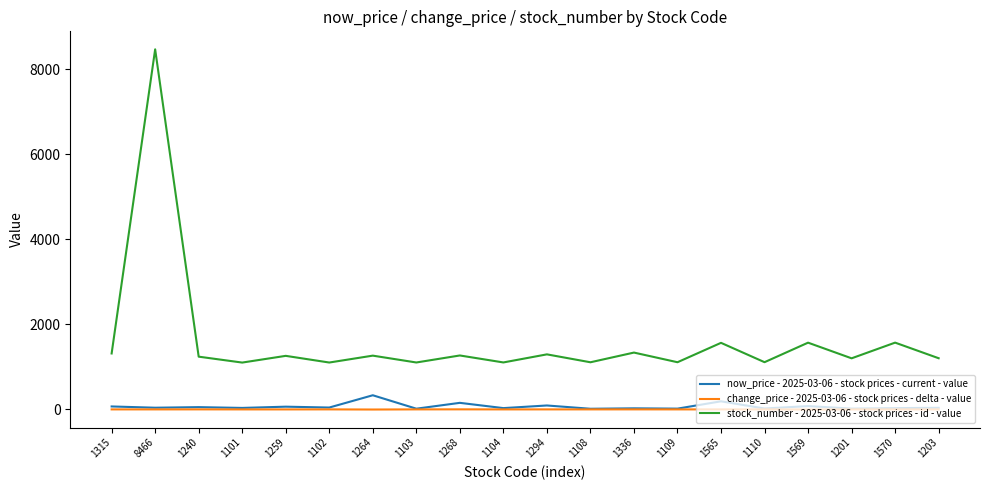

At which category is the sum across all series the highest?

8466